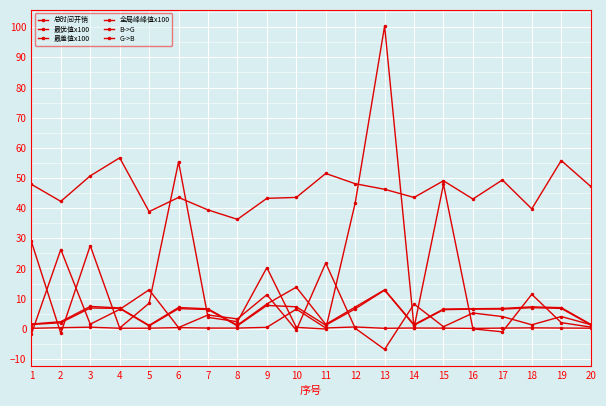

Which has a higher value, 5 or 10?

10